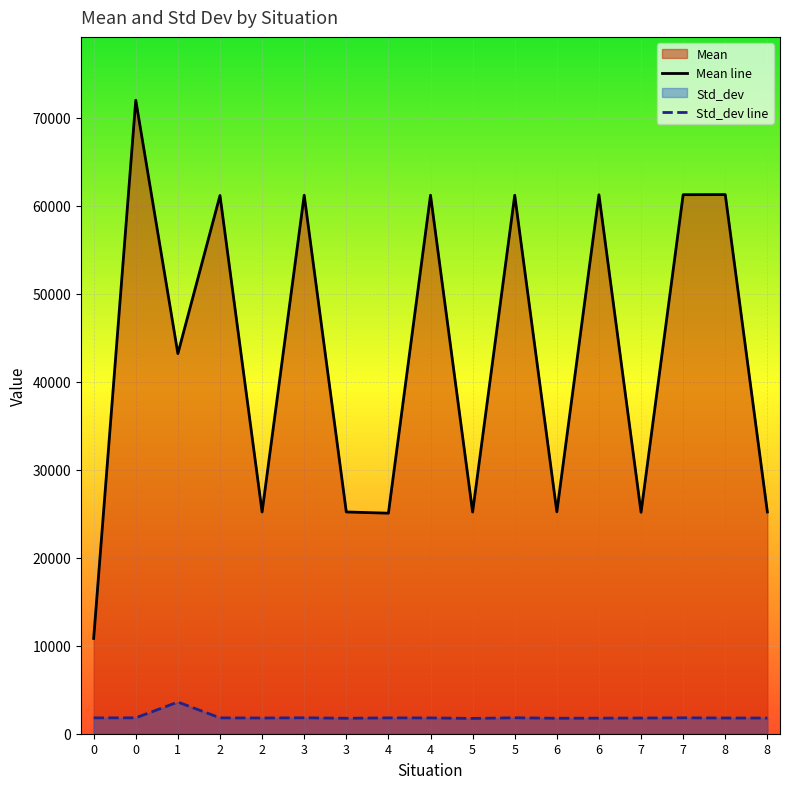

The Mean line series shows 10964 at 3. True or false?

False